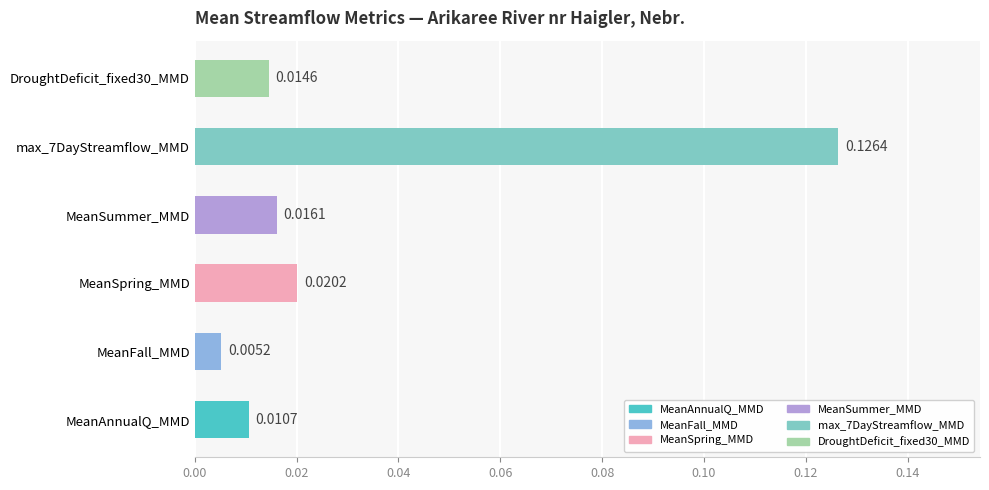

Are the bars horizontal?

Yes